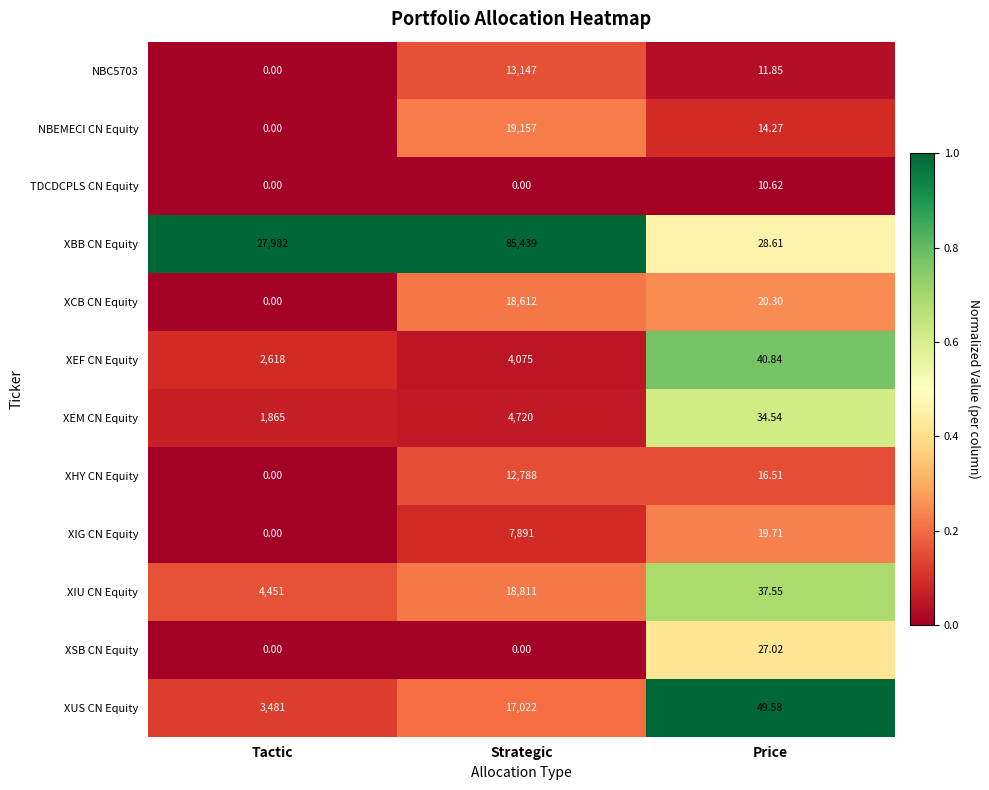

How many categories are shown in the chart?

3